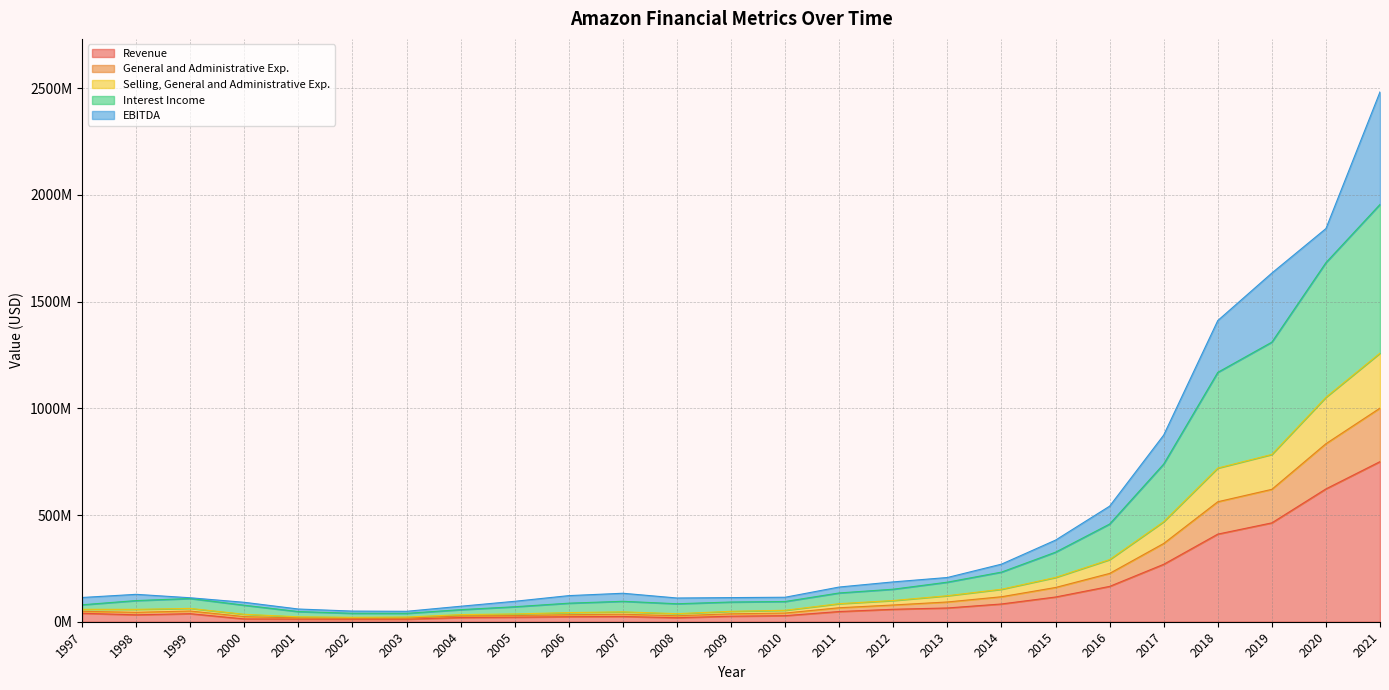

What is the difference between the maximum and minimum values in the Revenue series?

738270000